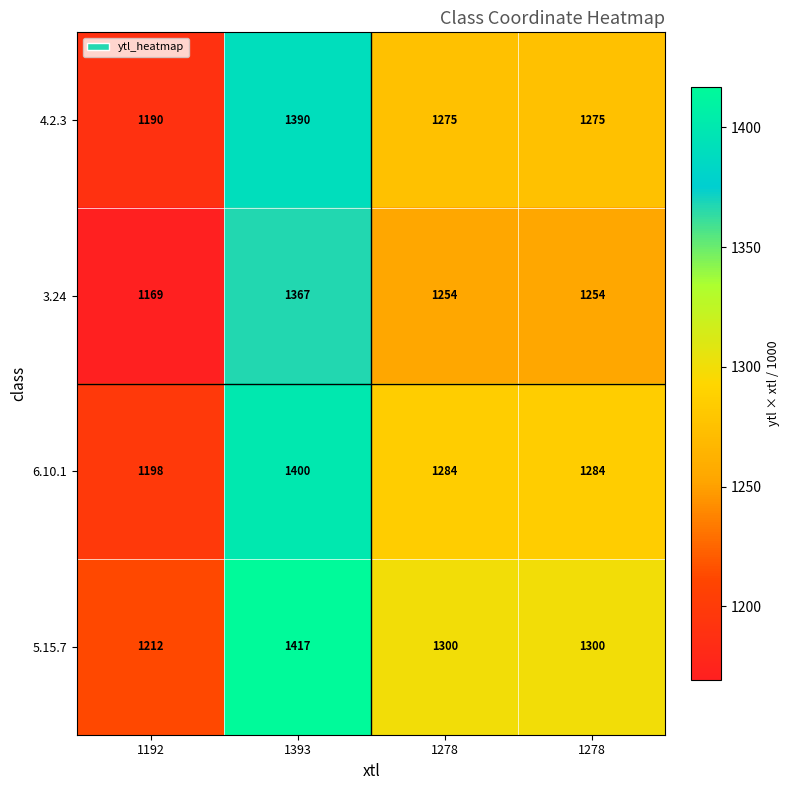

Rank the series at 1192 from highest to lowest value.

5.15.7, 6.10.1, 4.2.3, 3.24